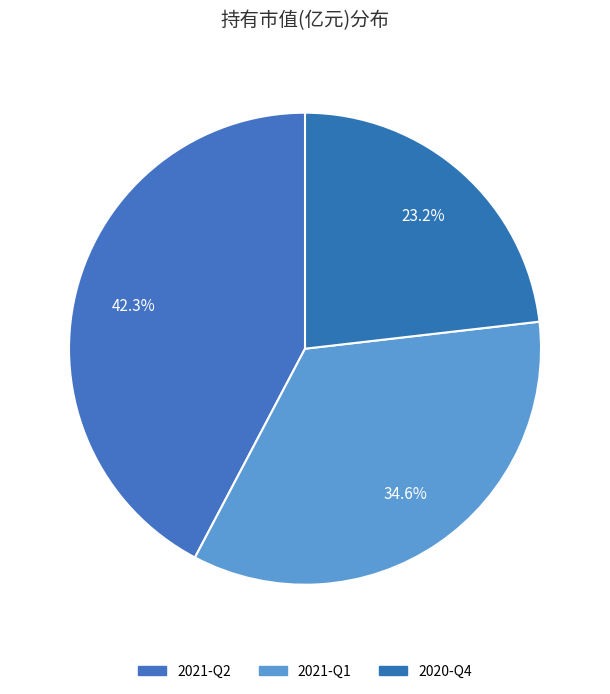

How many segments does this pie chart have?

3